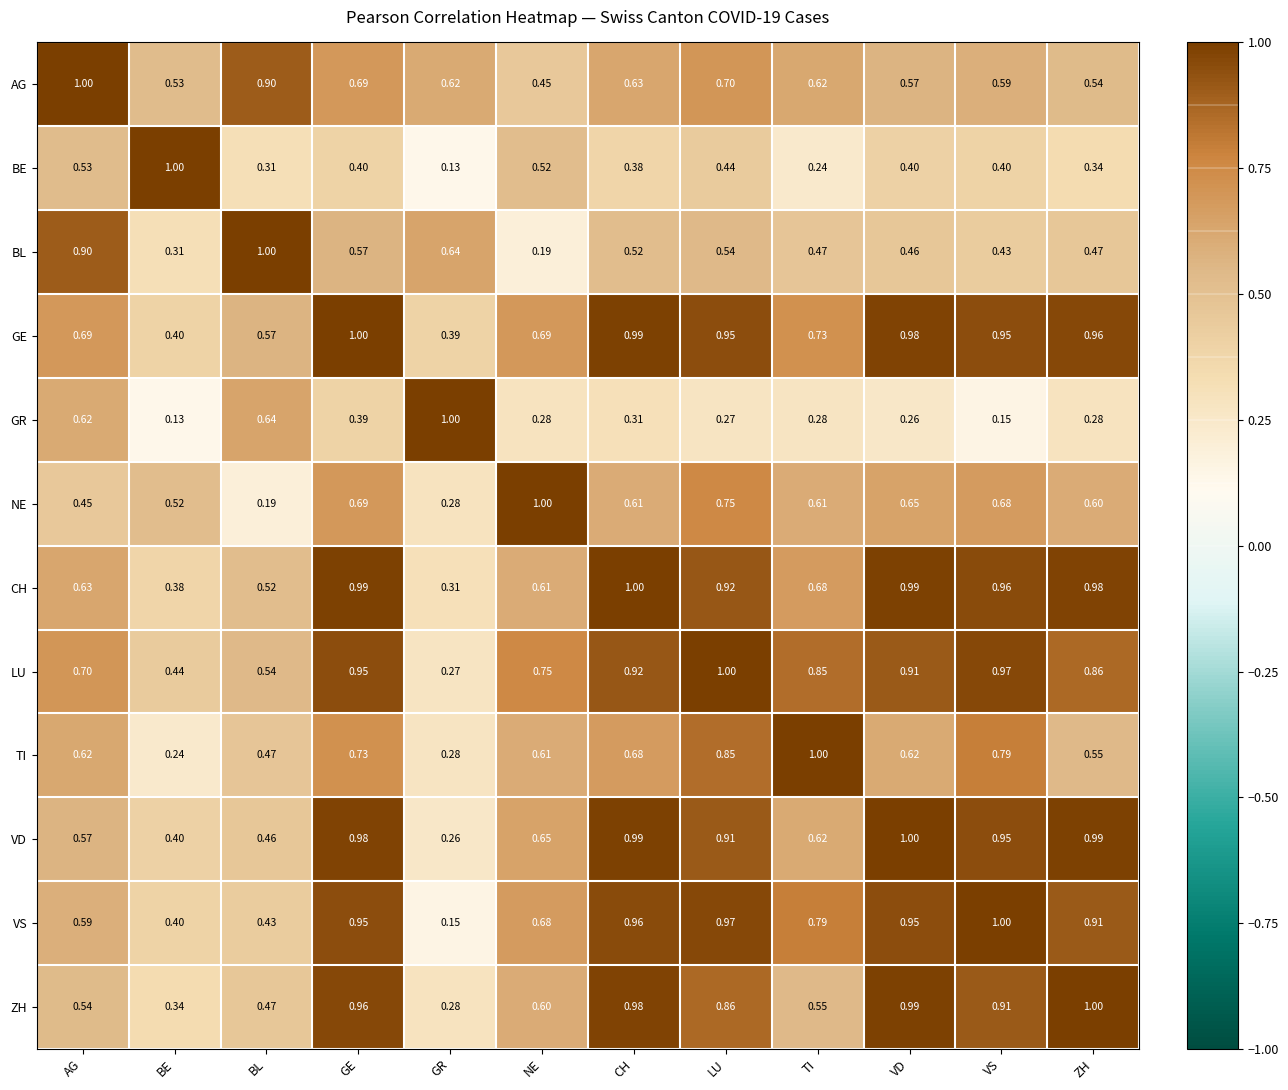

At ZH, list the series in order from smallest to largest.

GR, BE, BL, AG, TI, NE, LU, VS, GE, CH, VD, ZH